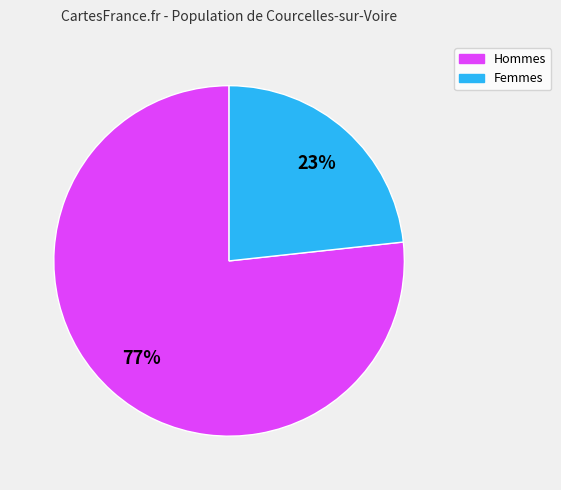

The Hommes slice represents 66% of the pie. True or false?

False